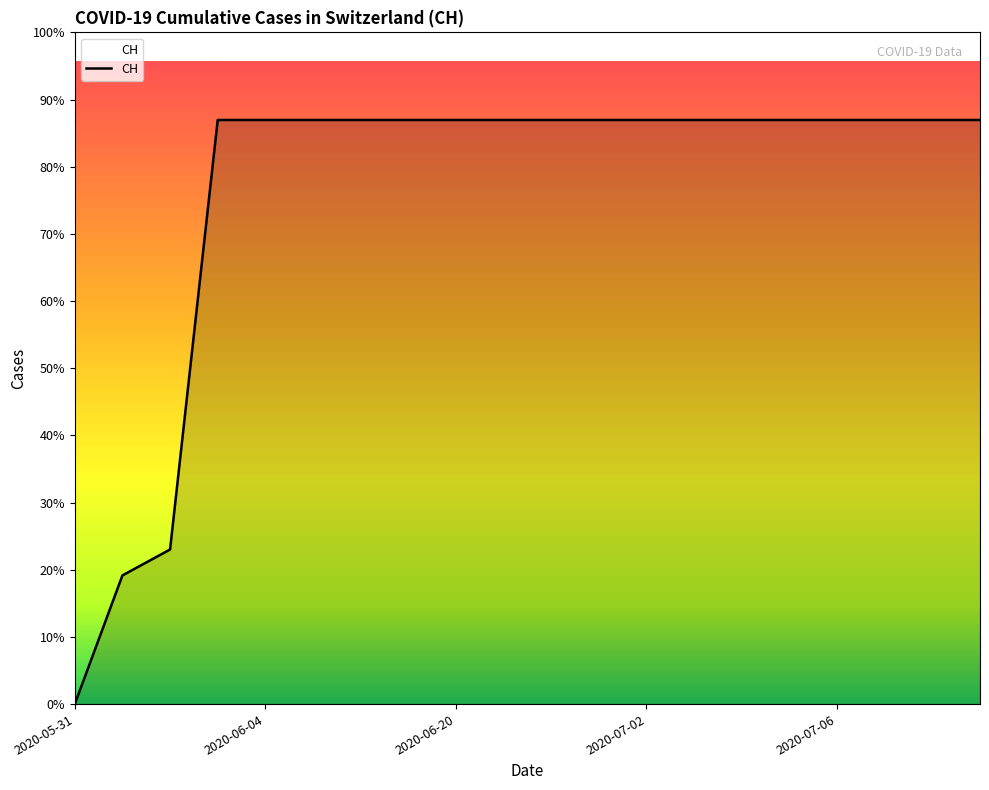

Rank the categories by value from highest to lowest.

2020-06-03, 2020-06-04, 2020-06-05, 2020-06-10, 2020-06-15, 2020-06-20, 2020-06-25, 2020-06-30, 2020-07-01, 2020-07-02, 2020-07-03, 2020-07-04, 2020-07-05, 2020-07-06, 2020-07-07, 2020-07-08, 2020-07-09, 2020-06-02, 2020-06-01, 2020-05-31